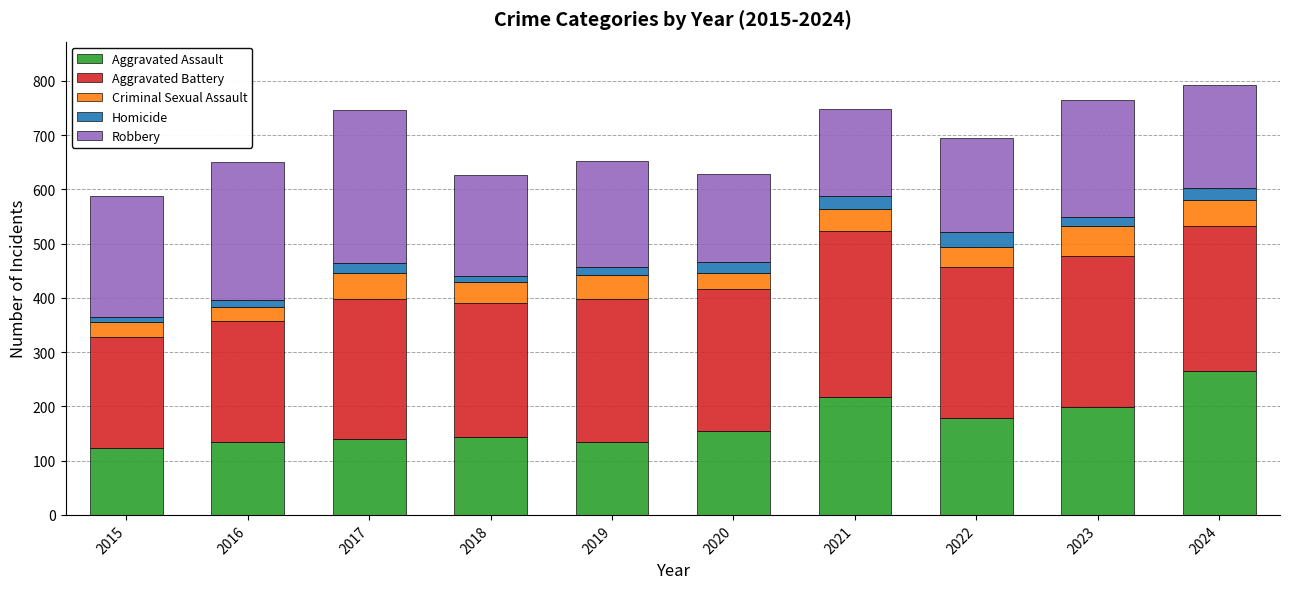

What is the total value across all series at 2022?

695